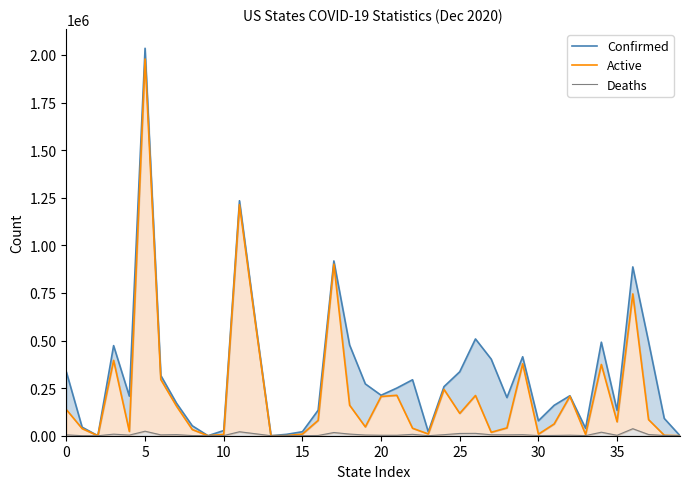

Is it true that Confirmed equals 103 at 13?

True